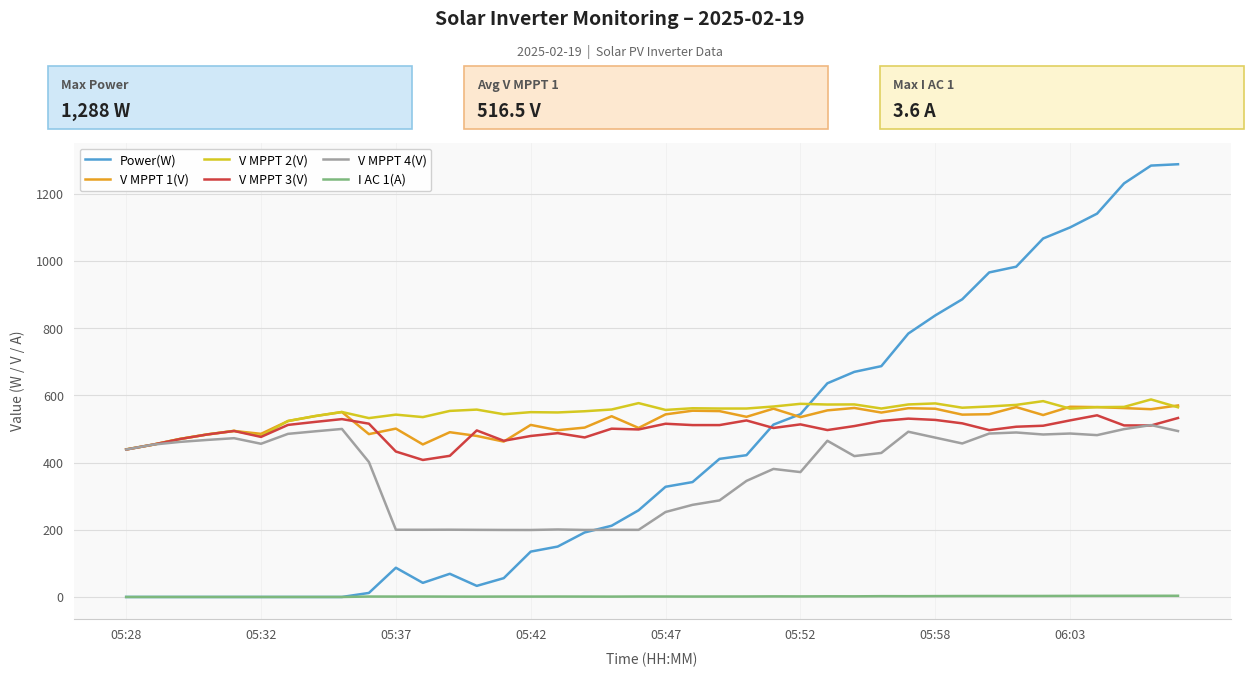

What is the greatest value displayed?

1288.0